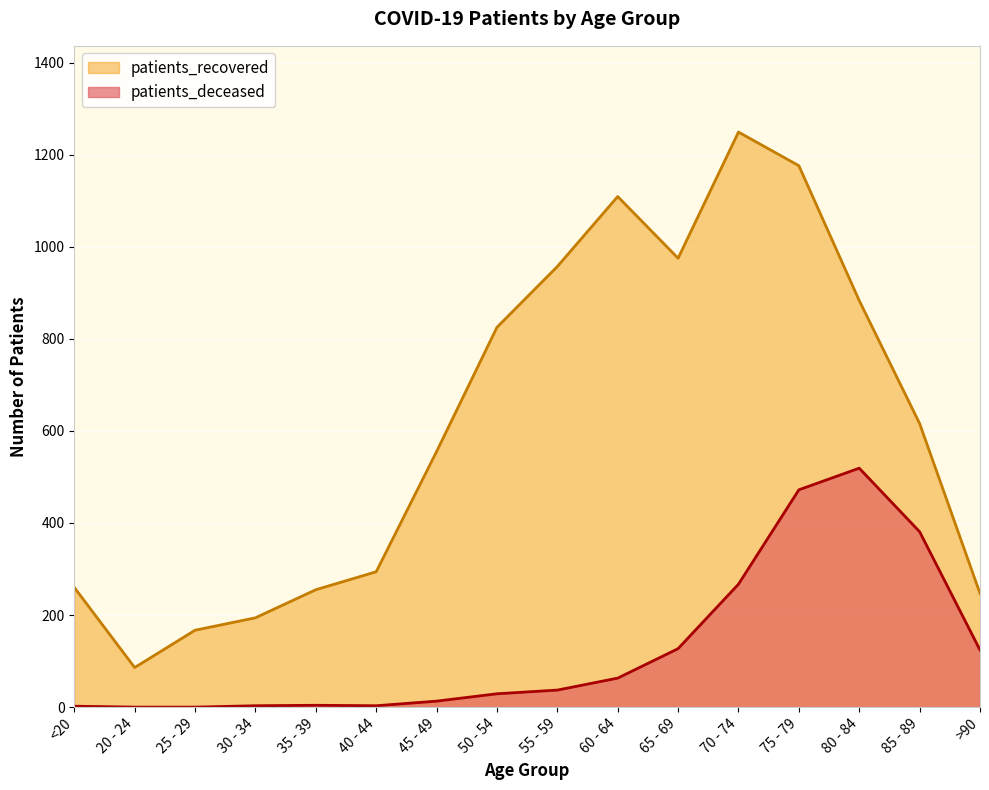

Between 40 - 44 and 60 - 64, which series saw the biggest shift?

patients_recovered